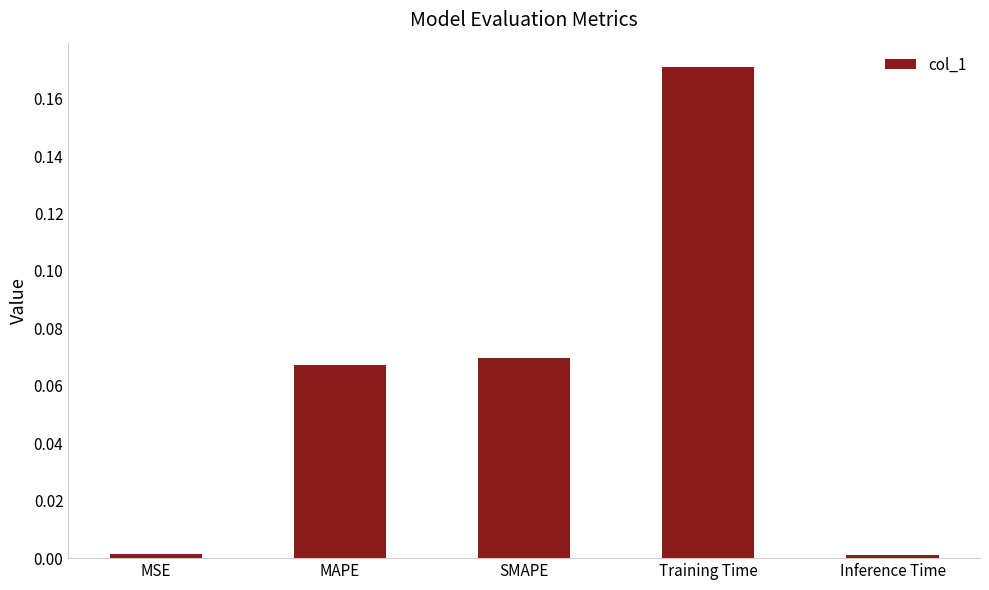

Which has a higher value, Inference Time or MAPE?

MAPE